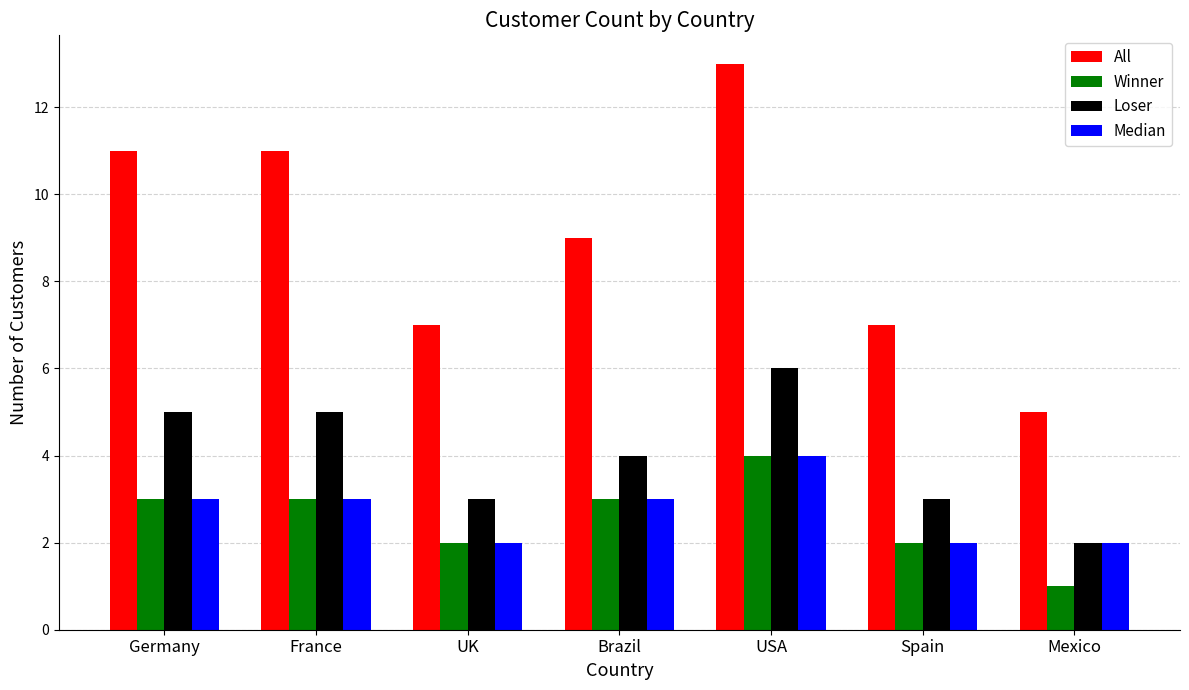

What is the label of the 4th bar from the right?

Brazil